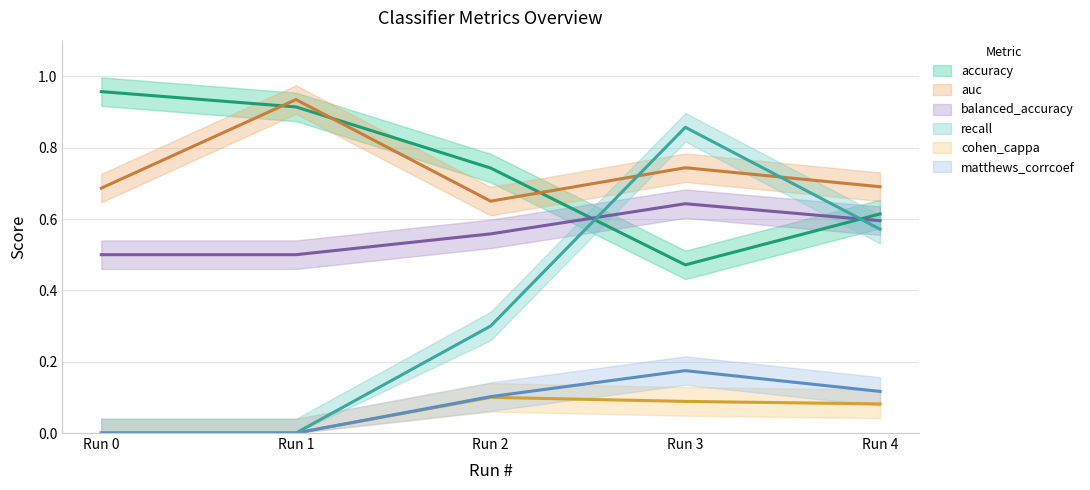

At which category does auc reach its first local peak?

Run 1